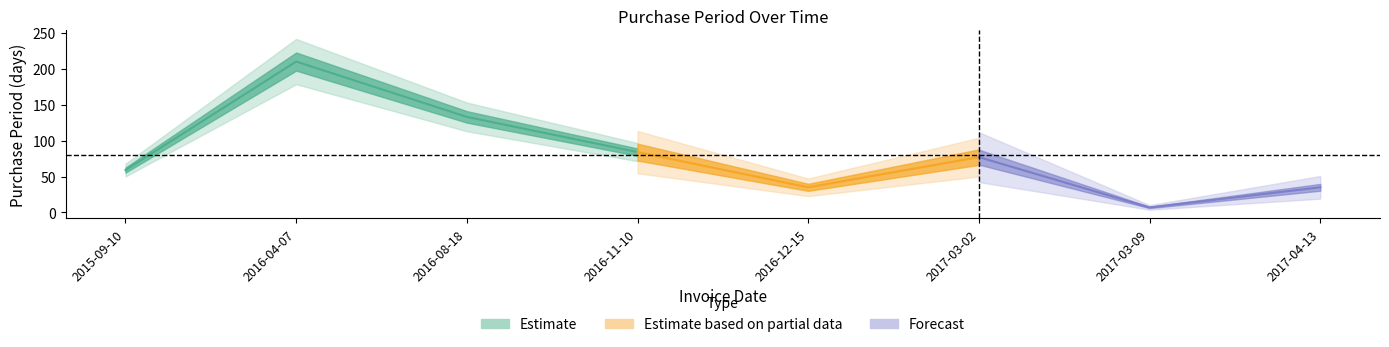

What is the value of the 6th point from the left?

77